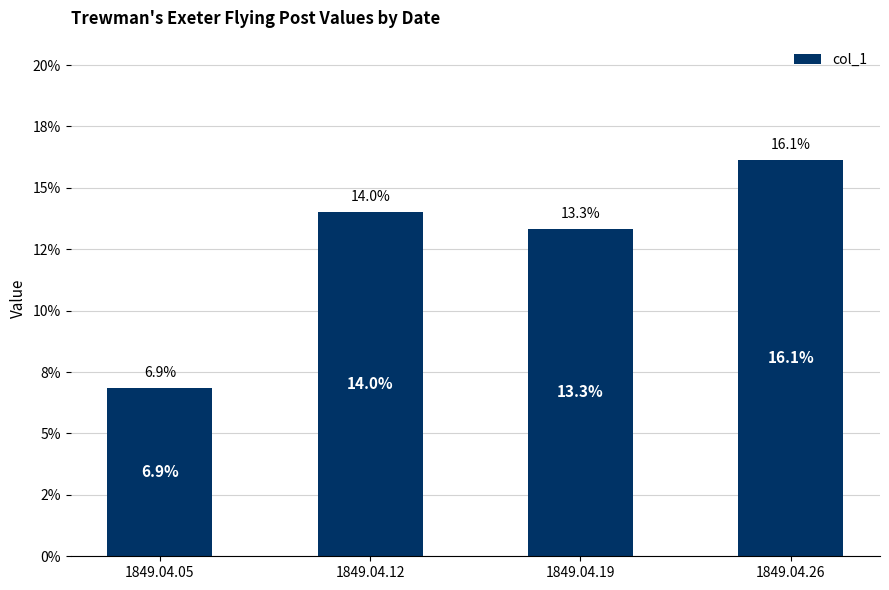

Does the chart contain any negative values?

No